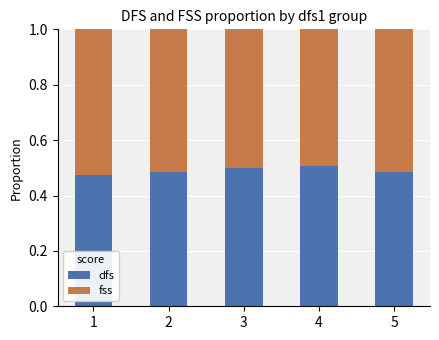

What is the total value across all series at 4?

1.0